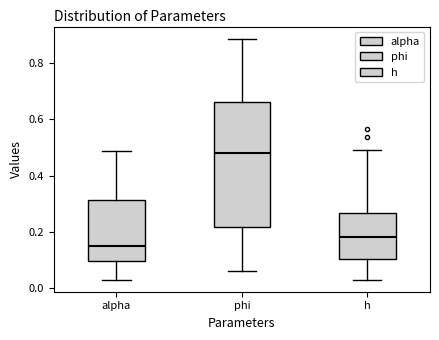

Reading left to right, read every box against the y-axis: the position of its median line, the range the box covers, and the ends of its whiskers. The values are not printed on the chart, so give them approximately, as read against the axis.

alpha: median 0.16, box 0.10 to 0.32, whiskers 0.04 to 0.48
phi: median 0.48, box 0.22 to 0.66, whiskers 0.06 to 0.88
h: median 0.18, box 0.10 to 0.26, whiskers 0.04 to 0.50